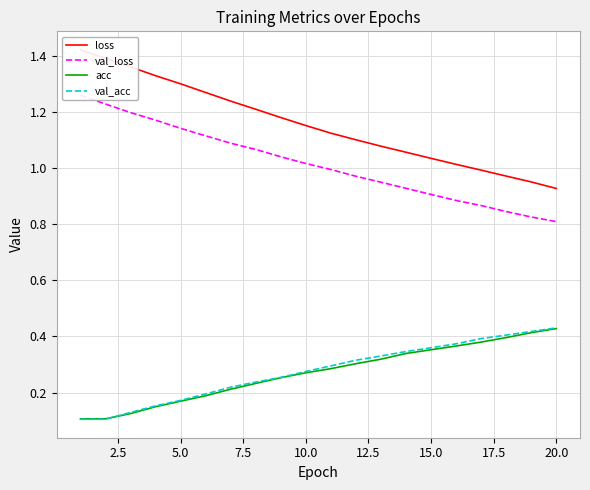

What is the highest value of the val_loss series?

1.3